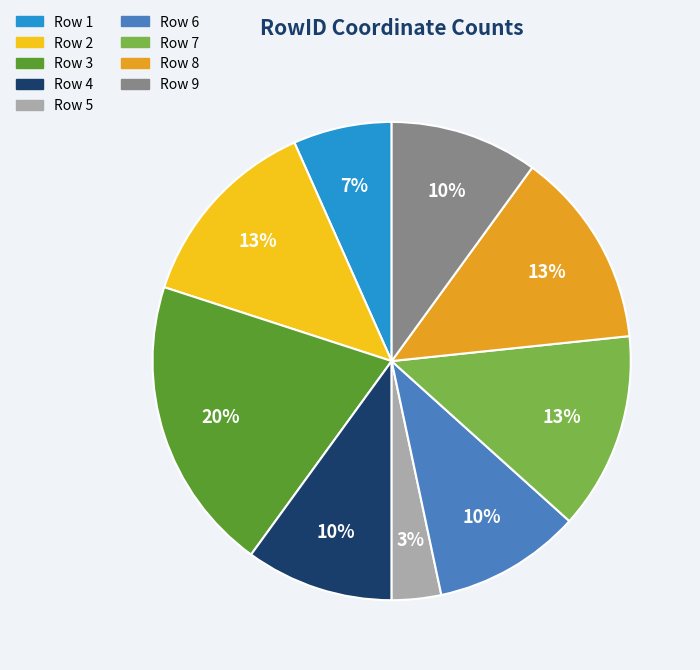

Count the number of slices in the pie.

9